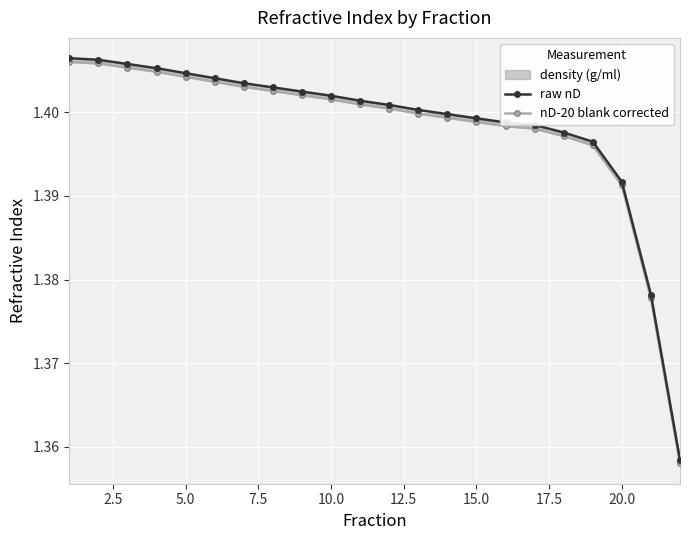

True or false: raw nD and nD-20 blank corrected cross at least once.

False